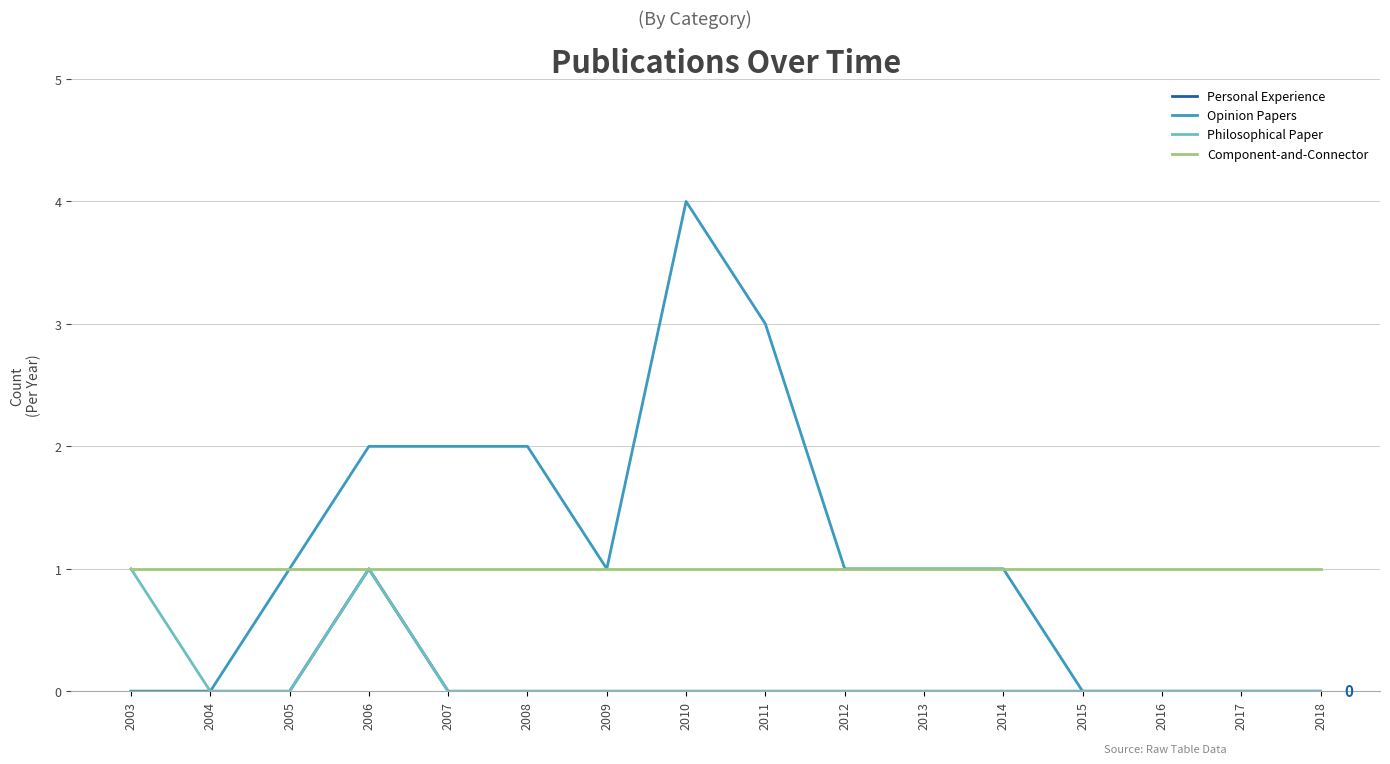

Which series has the widest spread of values?

Opinion Papers